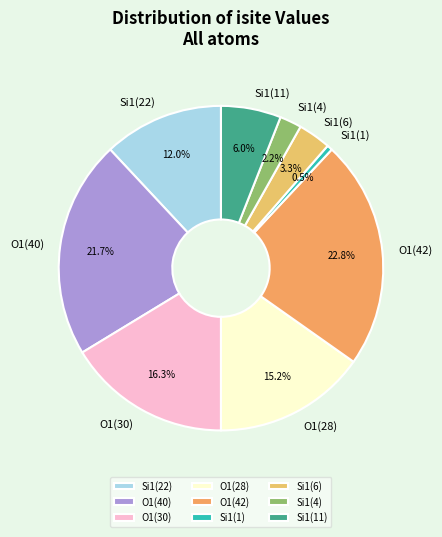

Is Si1(6) the majority of the pie?

No